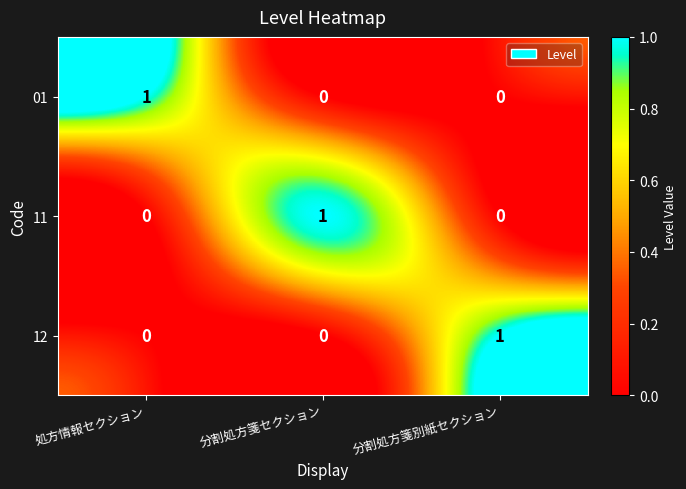

True or false: 12 has a value of 0 at 分割処方箋セクション.

True